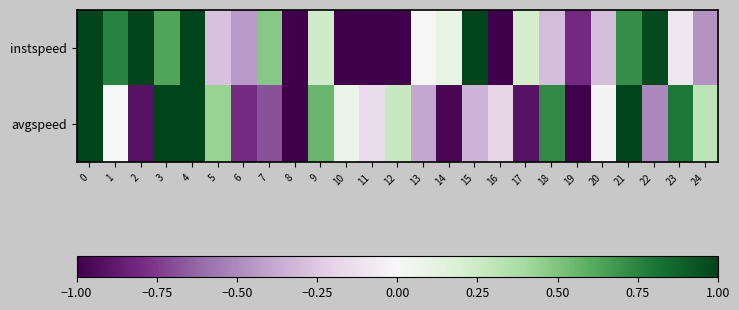

List the series in order of their overall mean, lowest first.

avgspeed, instspeed